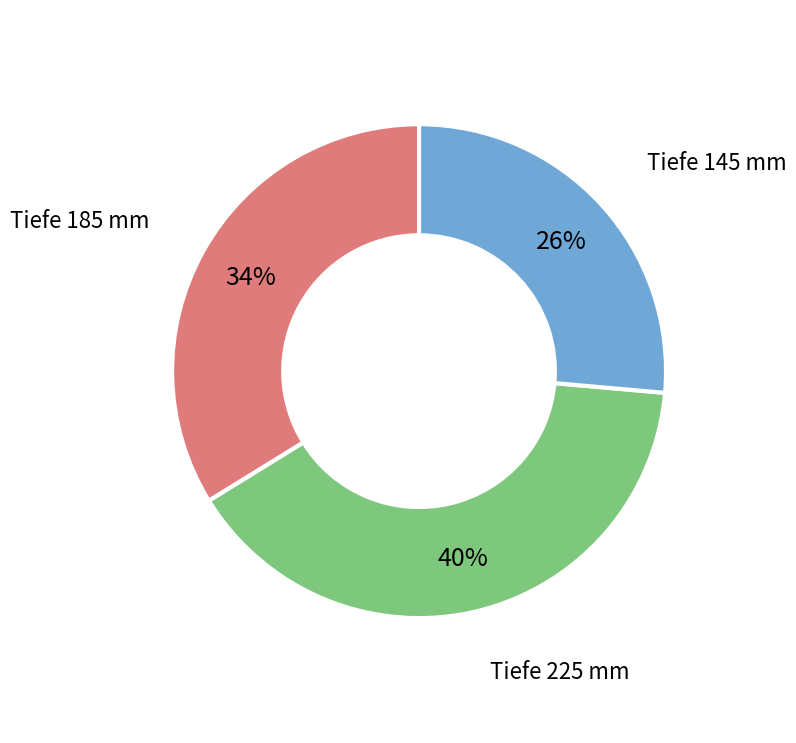

To the nearest percent, what is the difference between the Tiefe 225 mm and Tiefe 185 mm slice percentages?

6%